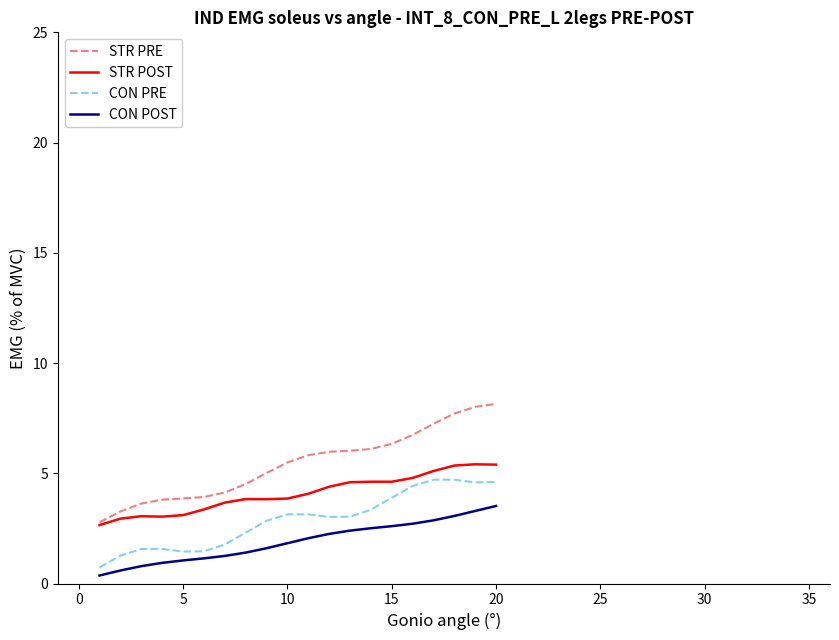

Which series has the widest spread of values?

STR PRE